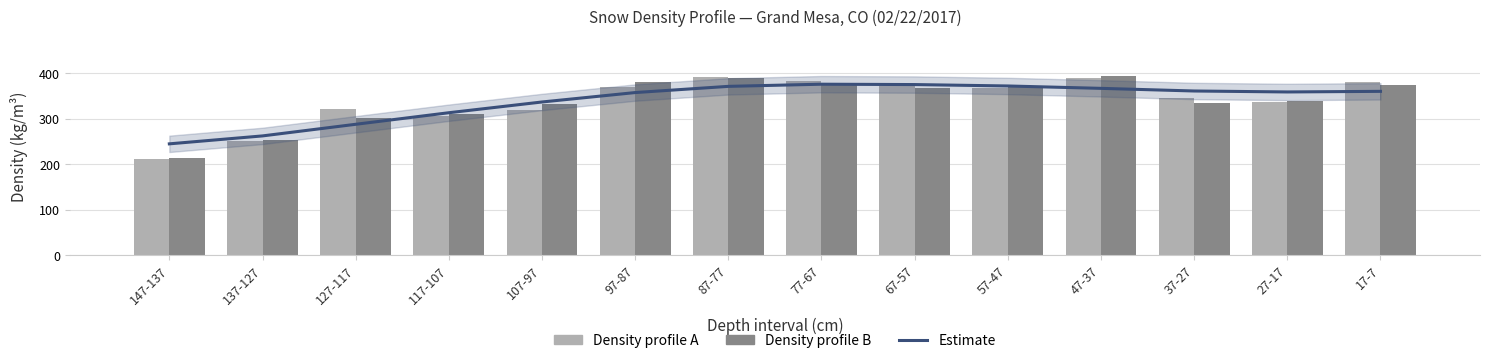

The Density profile A series shows 621.8 at 97-87. True or false?

False